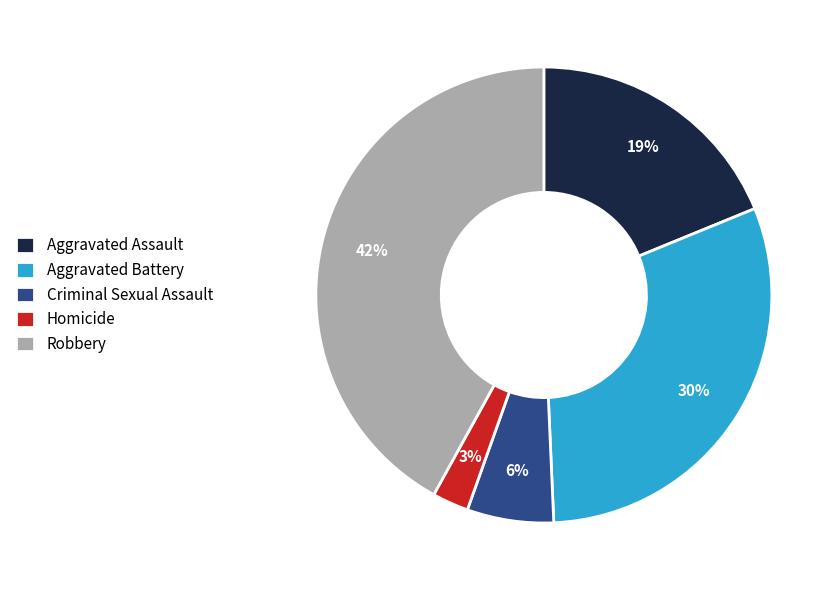

How many slices are in this pie chart?

5